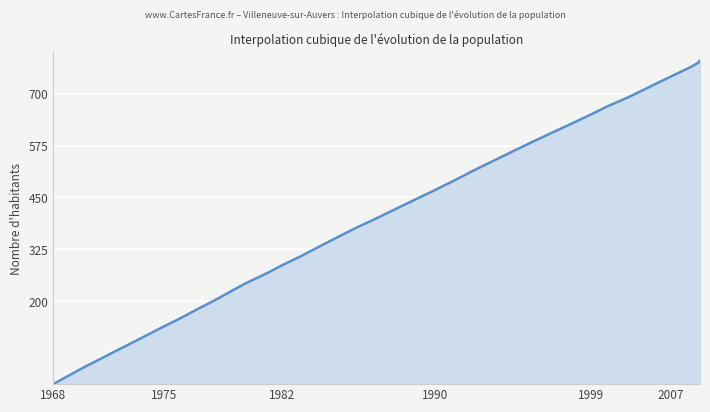

What is the greatest value displayed?

780.0